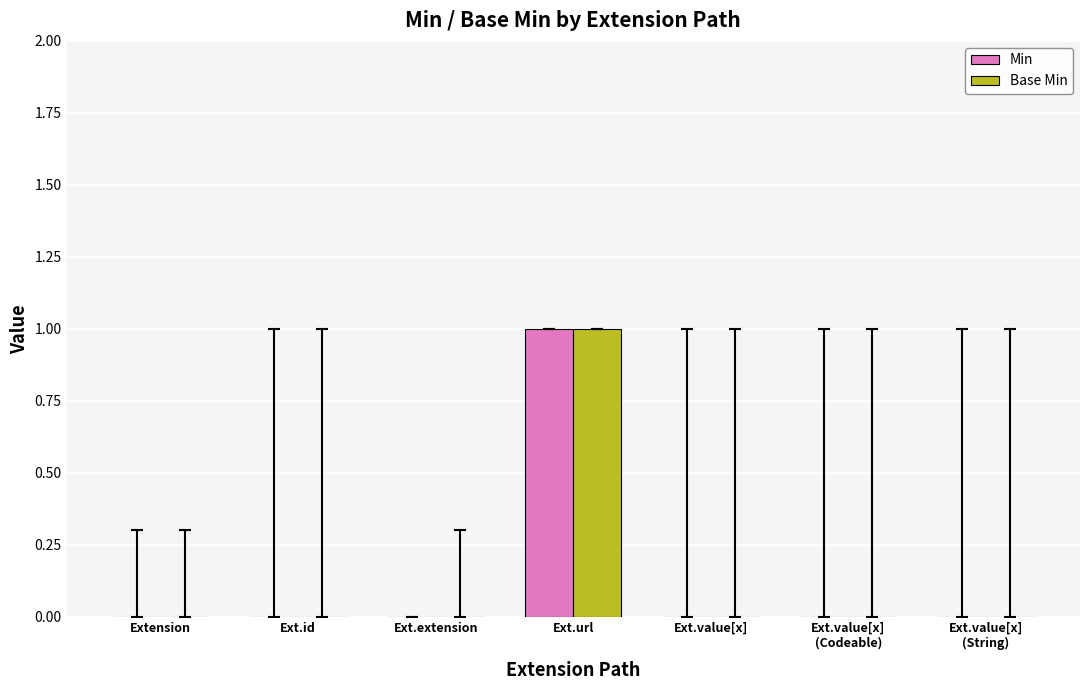

What is the difference between the Base Min values at Ext.extension and Ext.url?

1